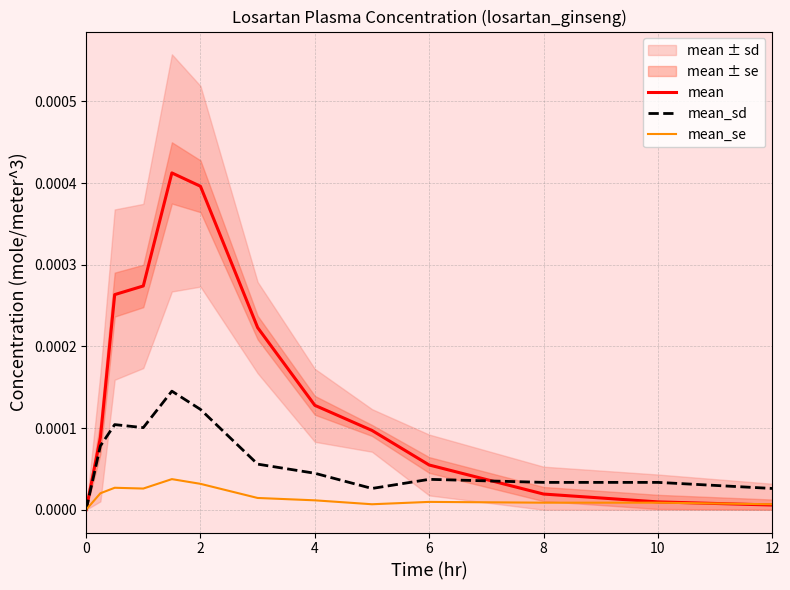

How many positive values does the mean series have?

12